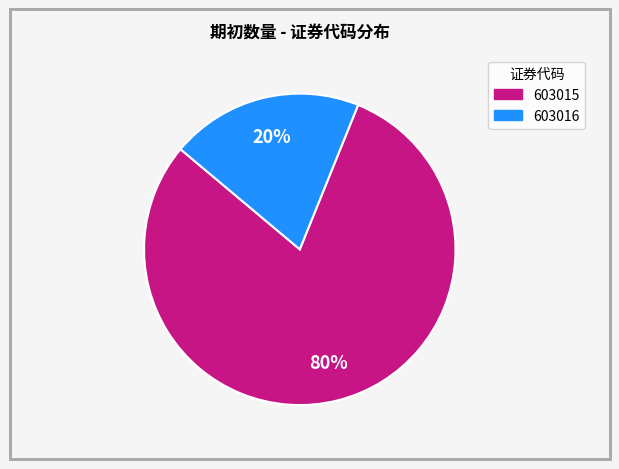

Is there any slice that represents more than half of the pie?

Yes